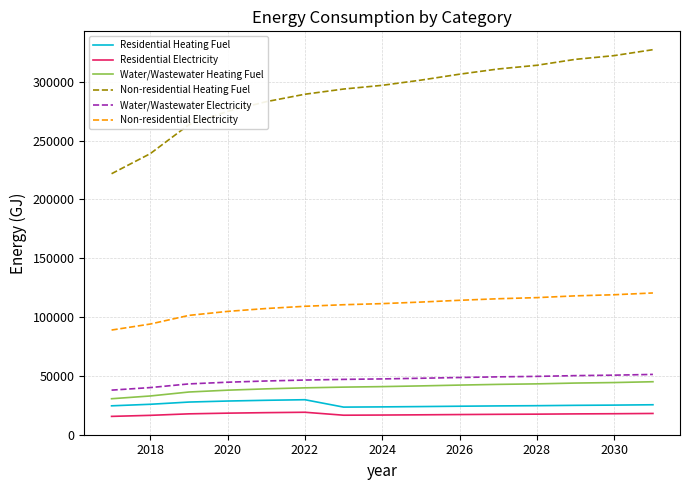

Which series has the widest spread of values?

Non-residential Heating Fuel